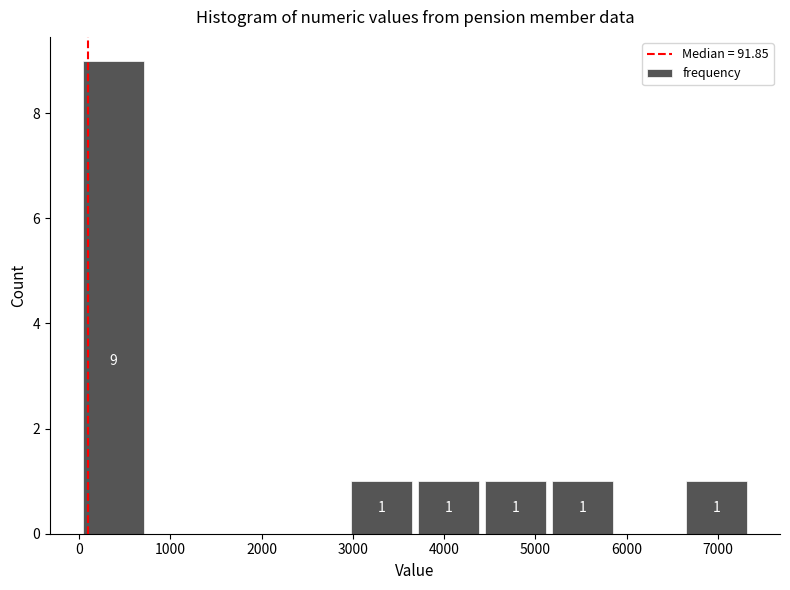

Over which range of the x-axis is the bar tallest?

0 to 800